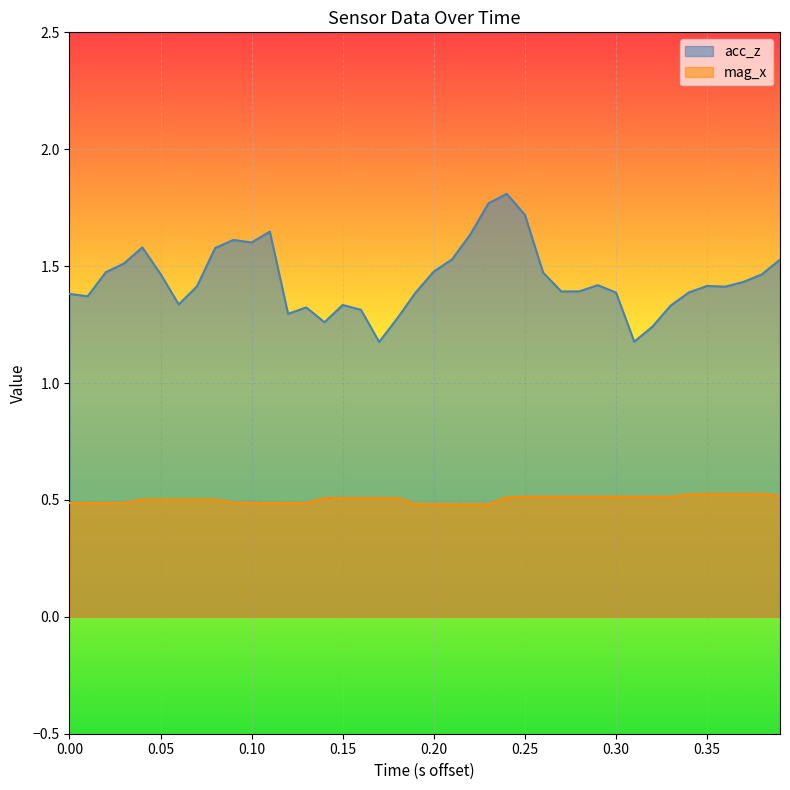

How many lines are shown in the chart?

2